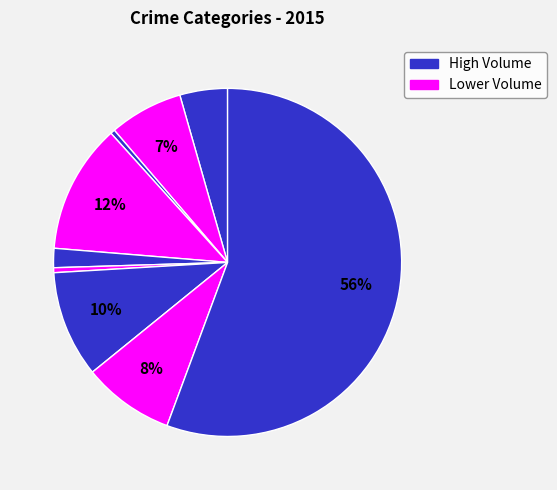

Which slice is the smallest?

Arson